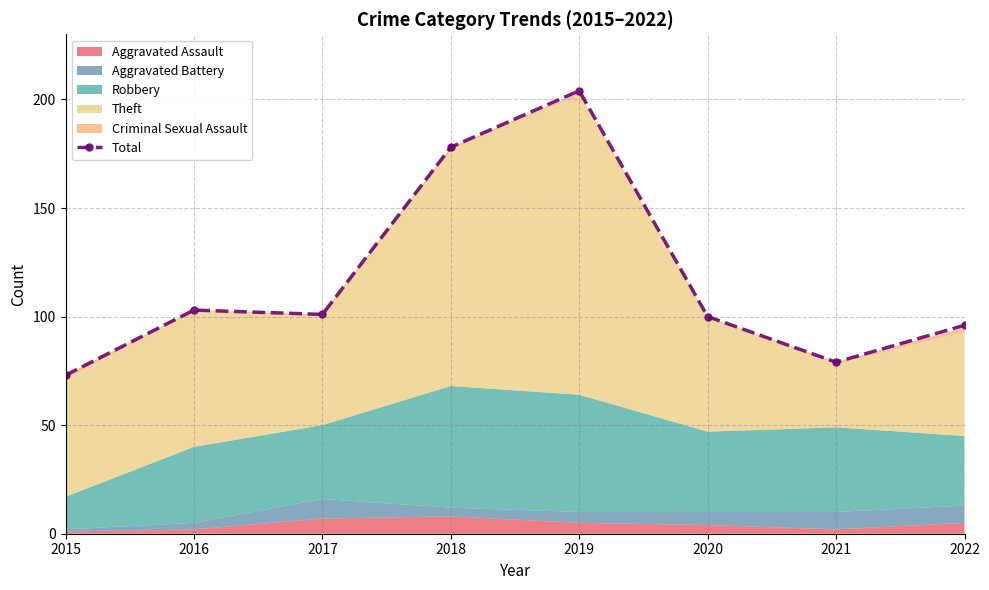

What is the value of the 8th point from the left?

96